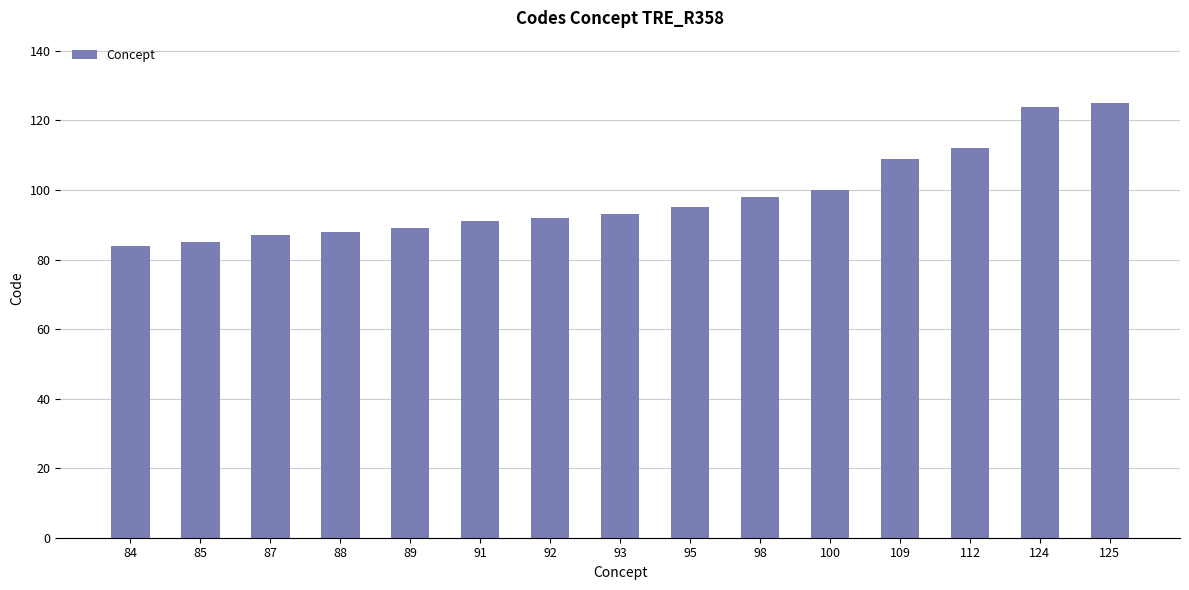

The value at 91 is 91. True or false?

True